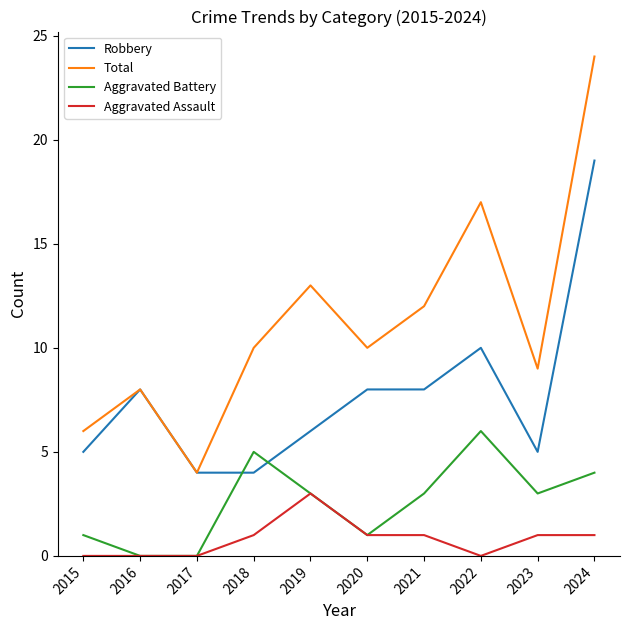

True or false: Aggravated Battery has a value of 1 at 2024.

False